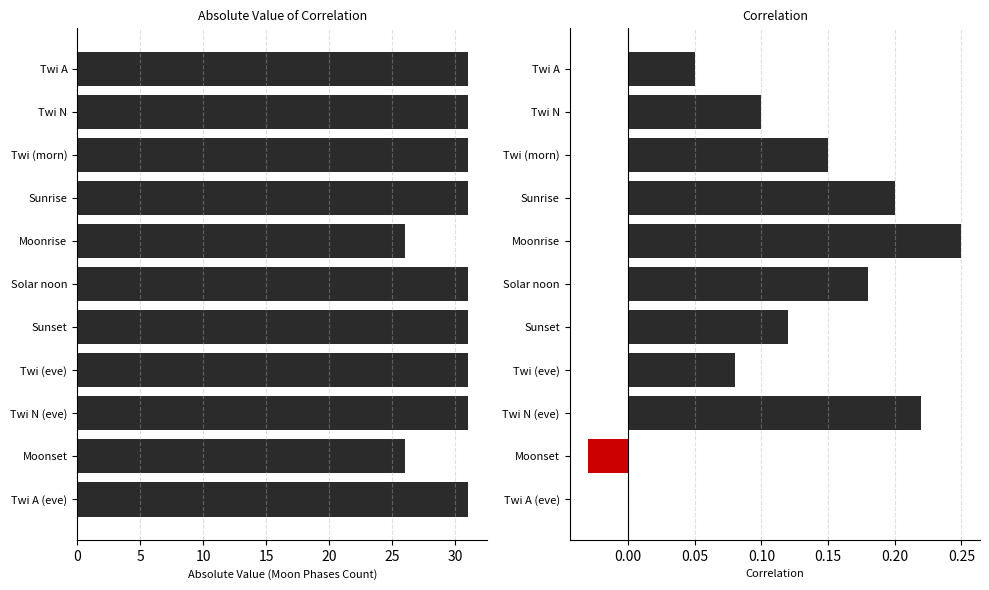

Reading left to right, what are all the values shown in this chart?

0.1	0.1	0.1	0.2	0.2	0.2	0.1	0.1	0.2	-0.0	0.0